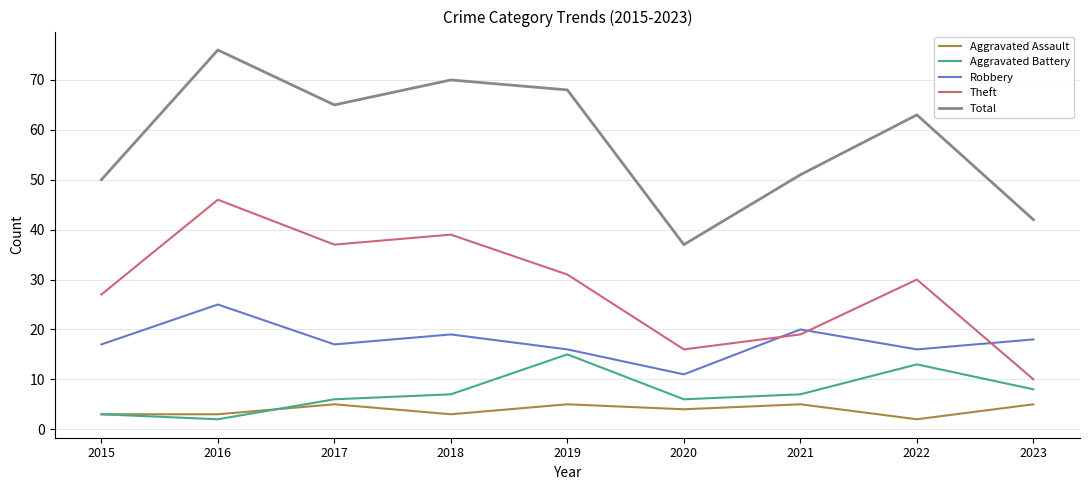

The value of Theft at 2016 is 64. True or false?

False